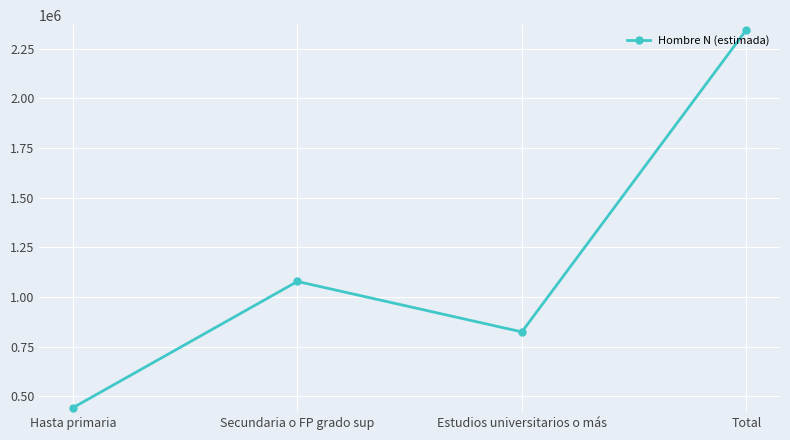

Reading right to left, transcribe all the data shown in this chart.

2344896	824233	1078183	442480